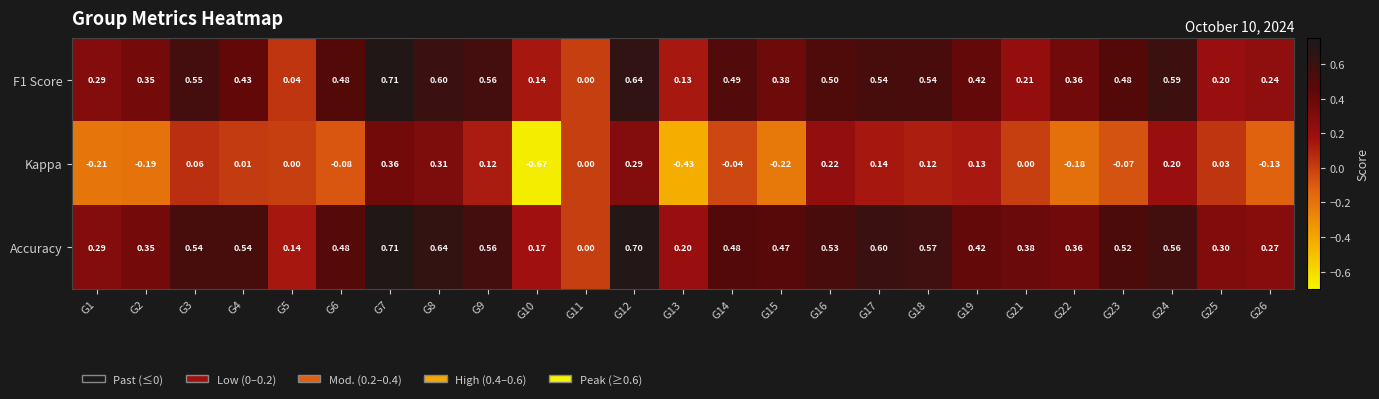

Is the value of Kappa at G21 greater than the value of Accuracy at G15?

No